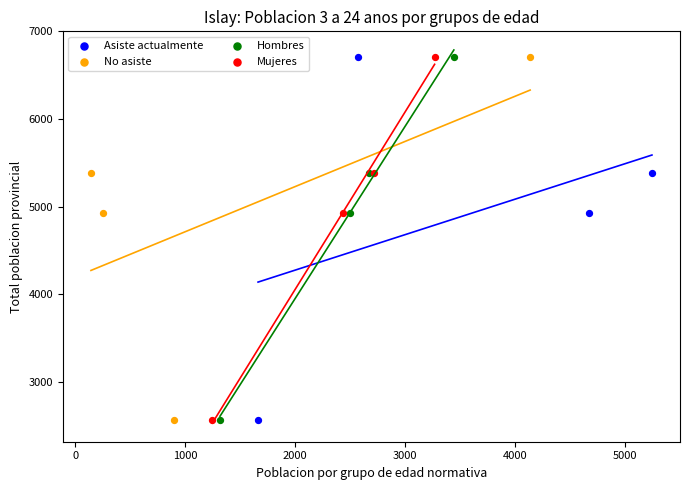

What are all the series names shown in the legend?

Asiste actualmente, No asiste, Hombres, Mujeres